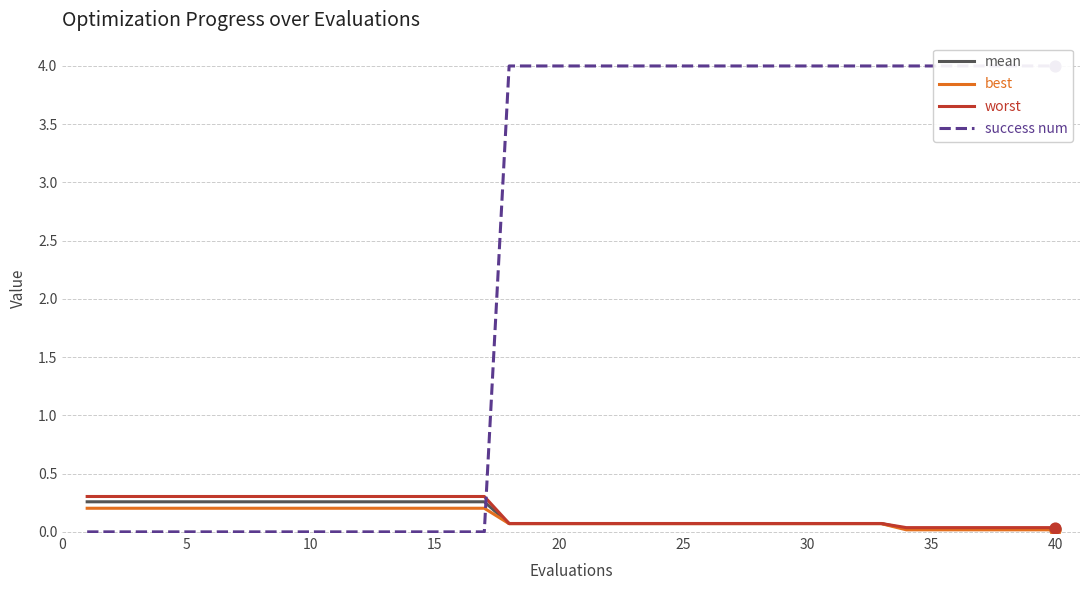

At how many categories does at least one series exceed 0?

40